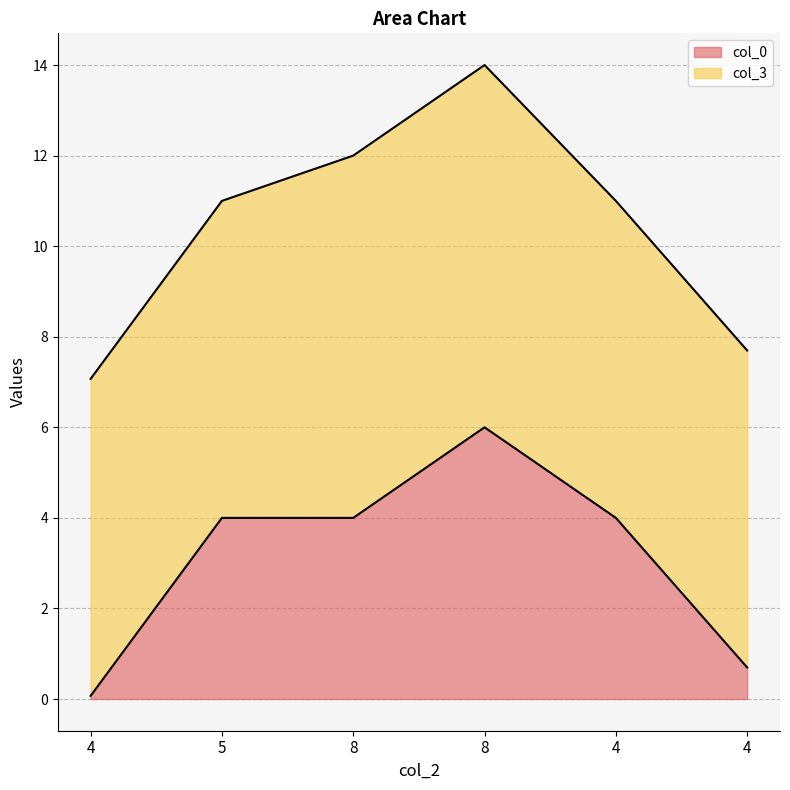

Approximately how many times larger is the value at 5 compared to 8?

0.7